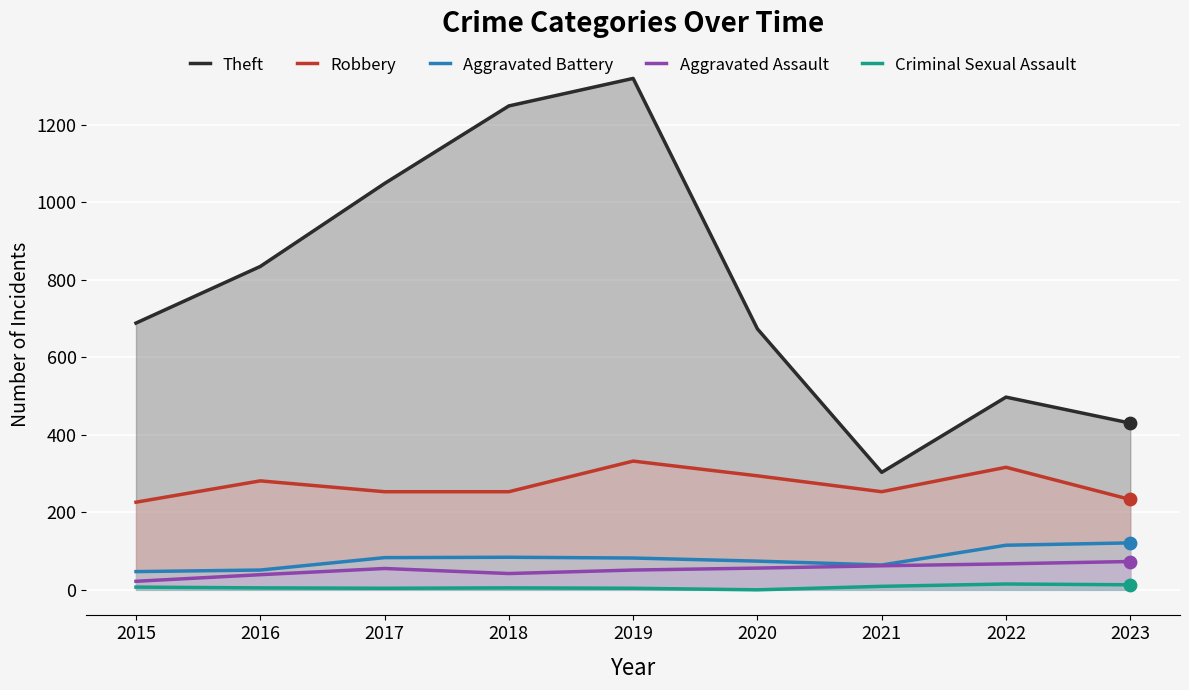

Which series has the largest Y range (max minus min)?

Theft